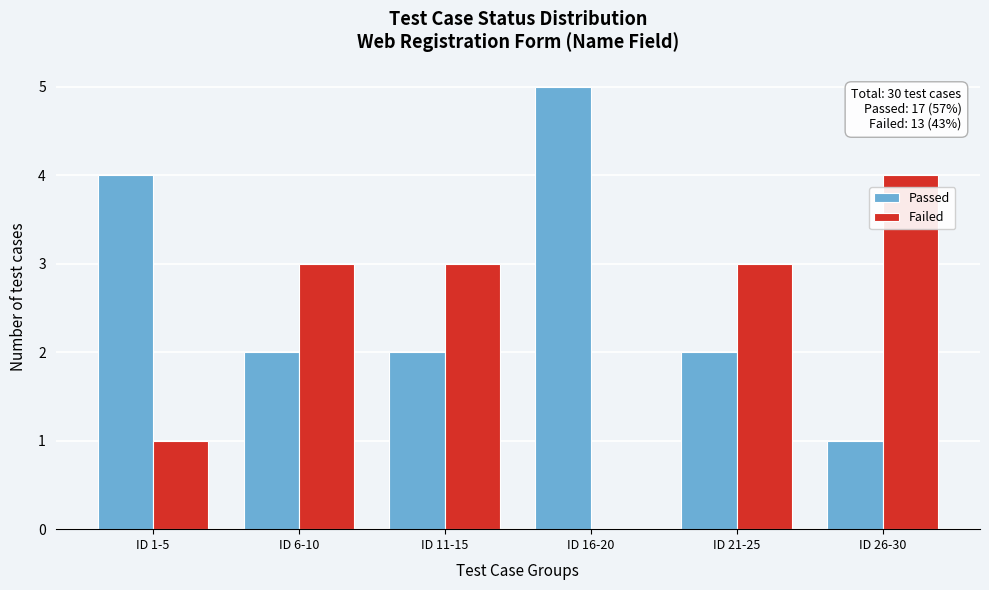

Reading left to right, what are all the values shown in this chart?

Passed: ID 1-5=4	ID 6-10=2	ID 11-15=2	ID 16-20=5	ID 21-25=2	ID 26-30=1
Failed: ID 1-5=1	ID 6-10=3	ID 11-15=3	ID 16-20=0	ID 21-25=3	ID 26-30=4